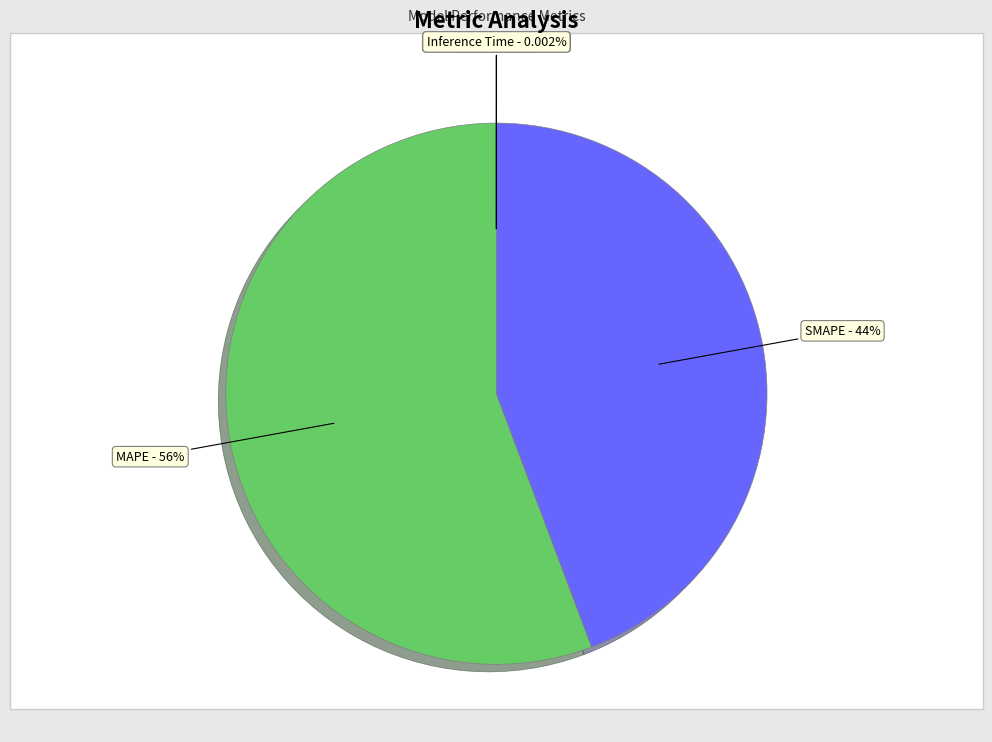

To the nearest percent, what portion does SMAPE represent?

44%